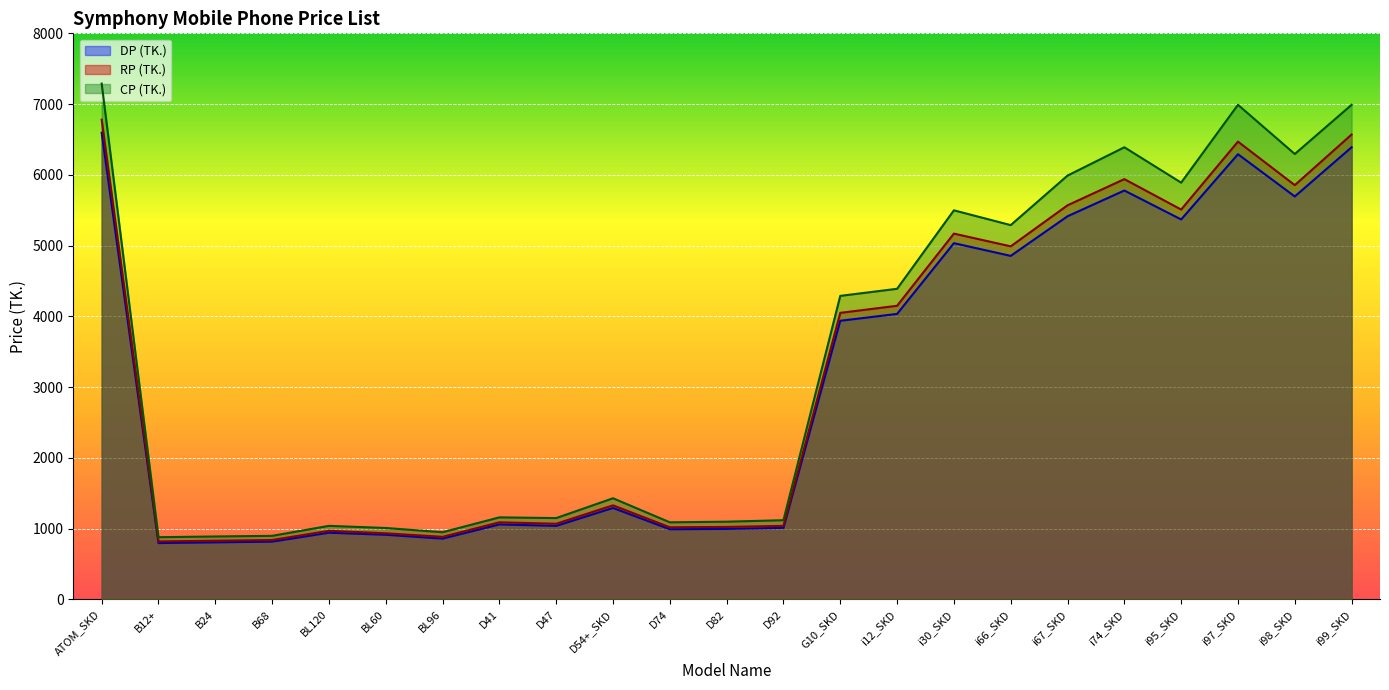

True or false: RP (TK.) has a value of 1025 at D82.

True